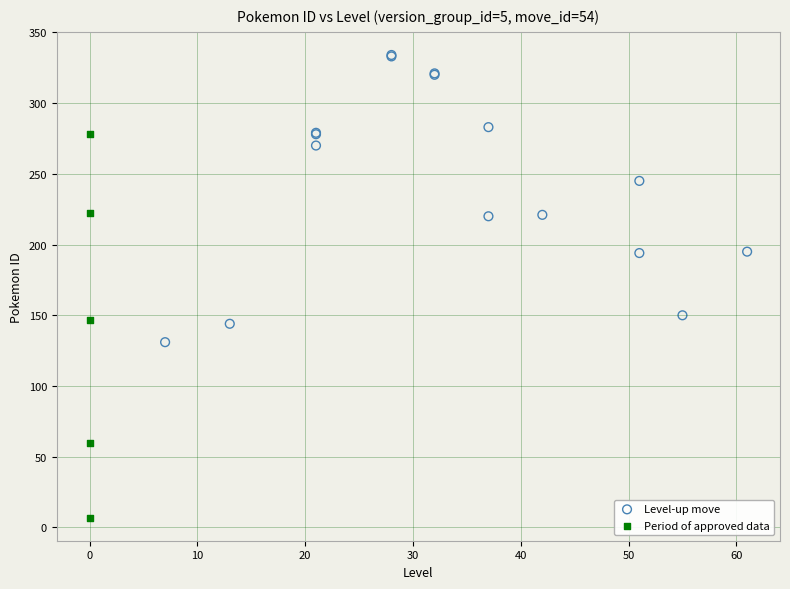

What are all the series names shown in the legend?

Level-up move, Period of approved data